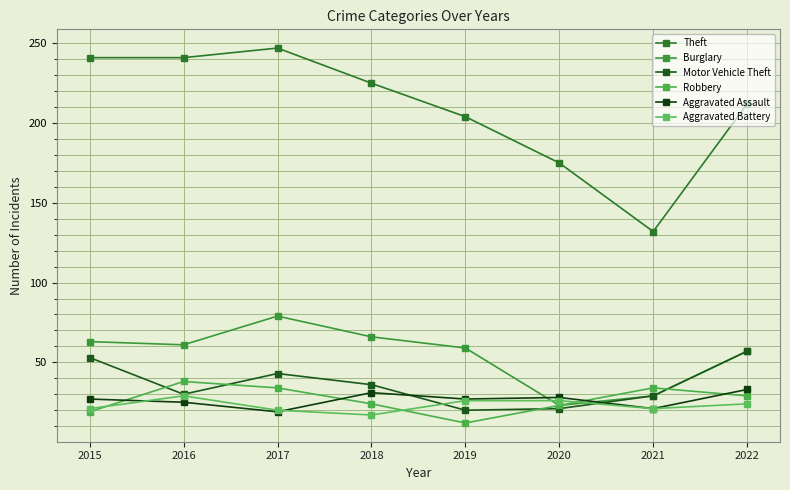

Which category has the lowest value across all series?

2019